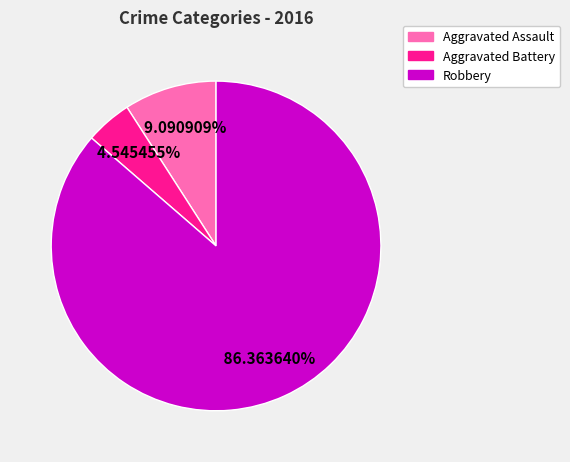

To the nearest percent, what is the average slice percentage?

33%